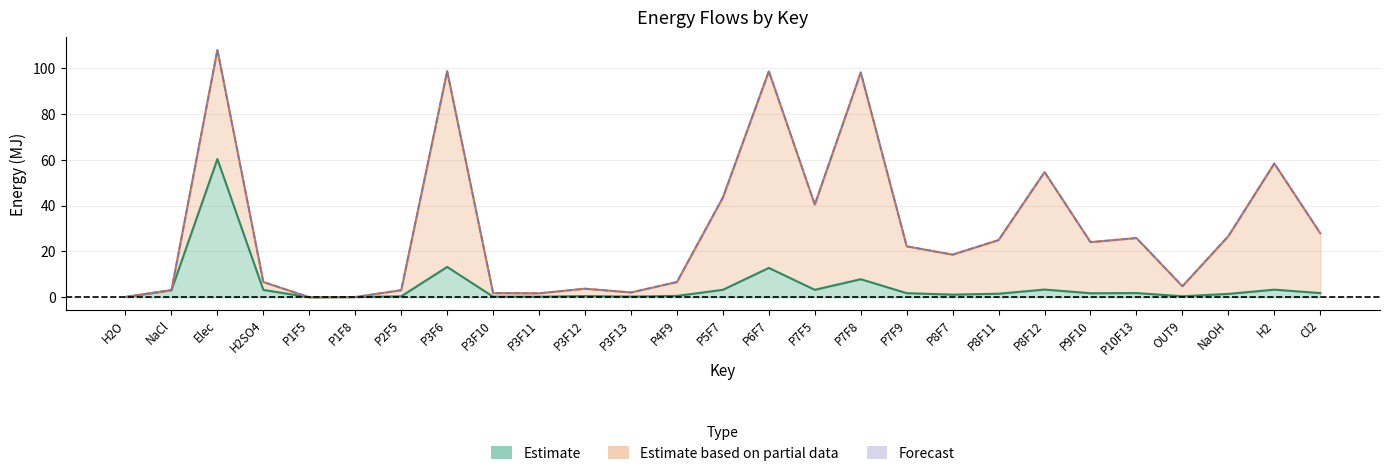

How many series are shown in this chart?

3